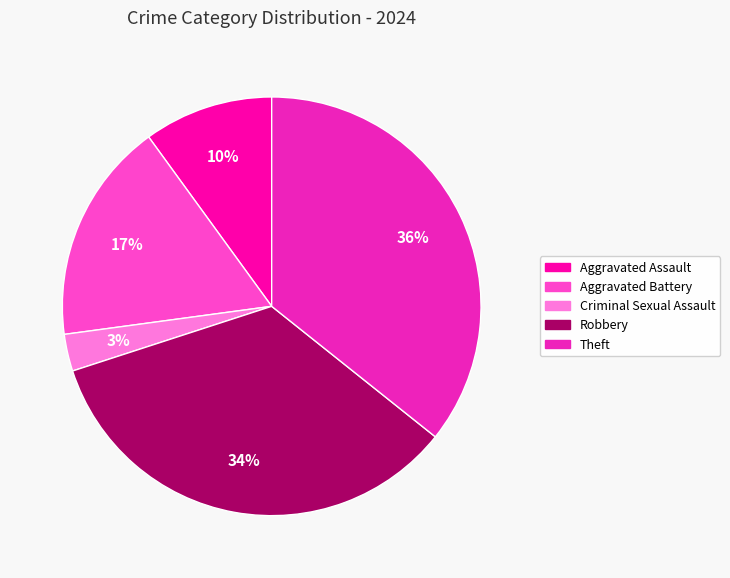

To the nearest percent, what is the difference between the largest and smallest slice percentages?

33%